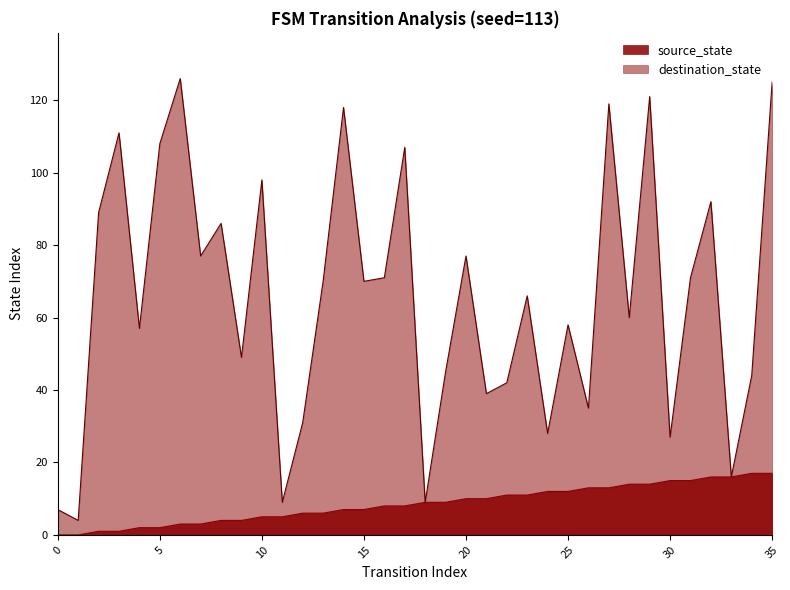

True or false: destination_state and source_state intersect in this chart.

False